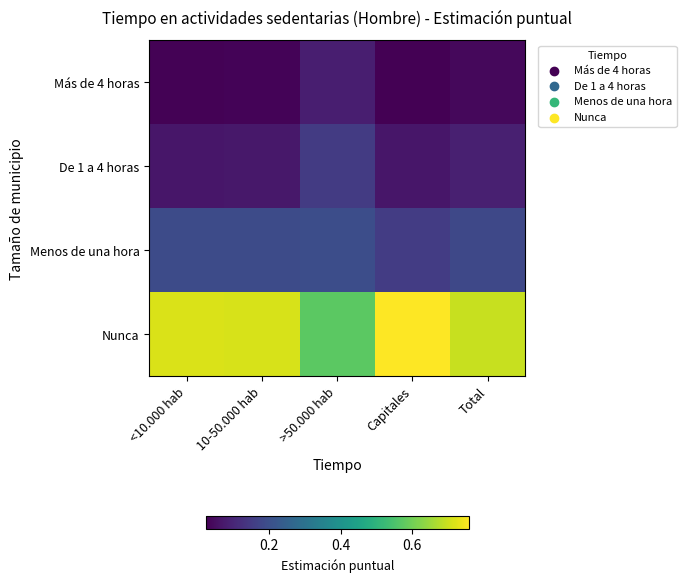

At how many categories does at least one series exceed 0?

5